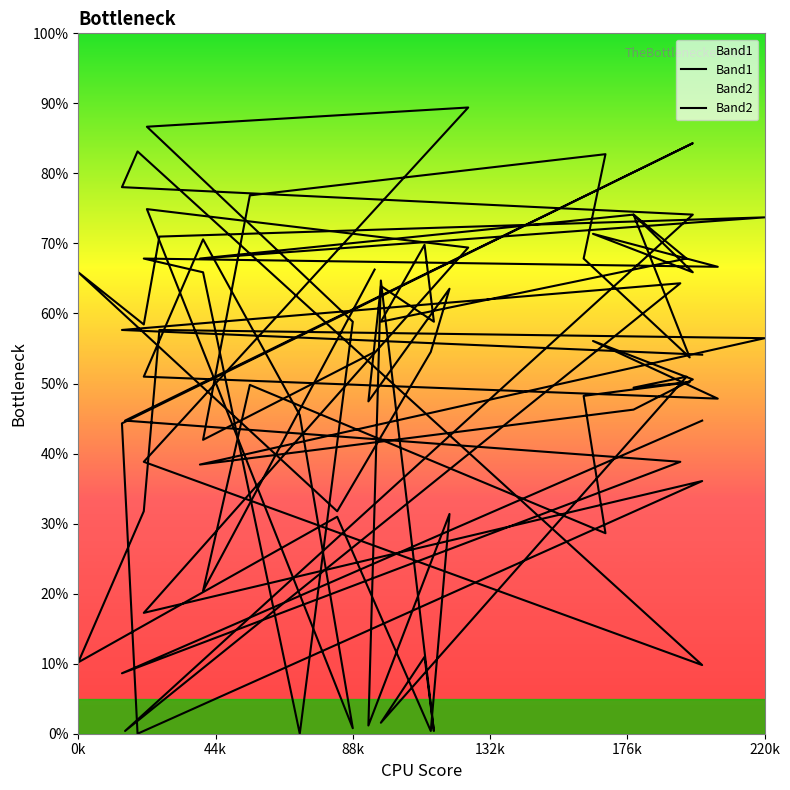

What is the difference between the maximum and minimum values in the Band1 series?

84.3